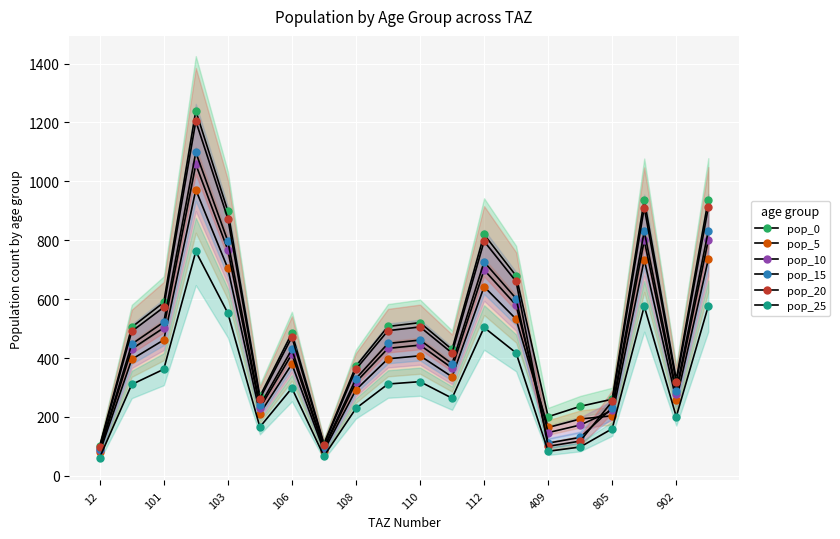

Count the number of data series in this chart.

6